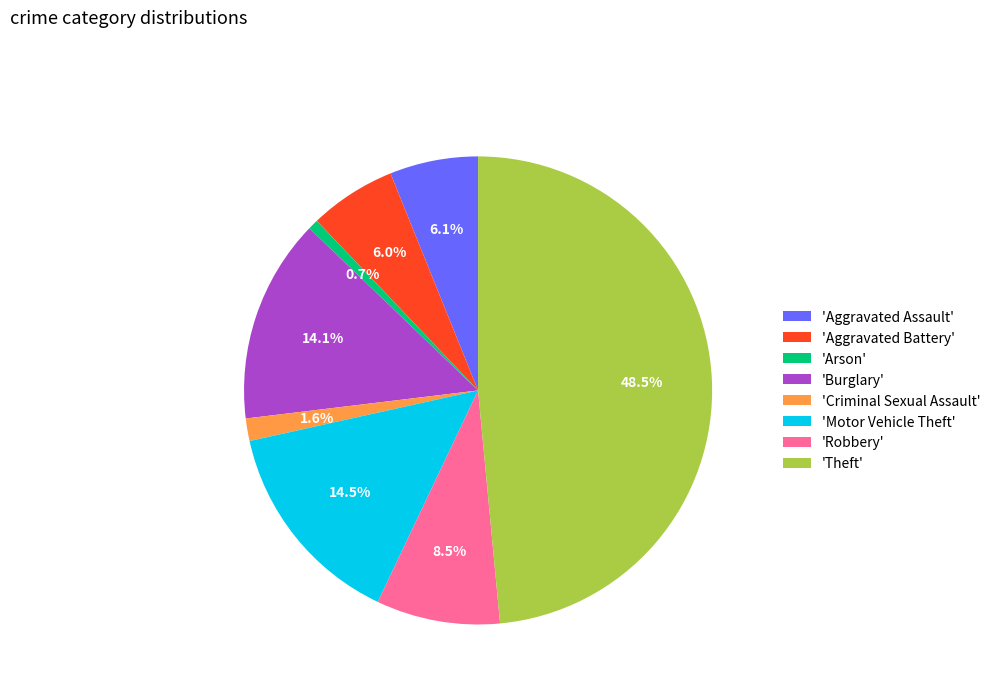

What is the smallest slice in the pie chart?

'Arson'